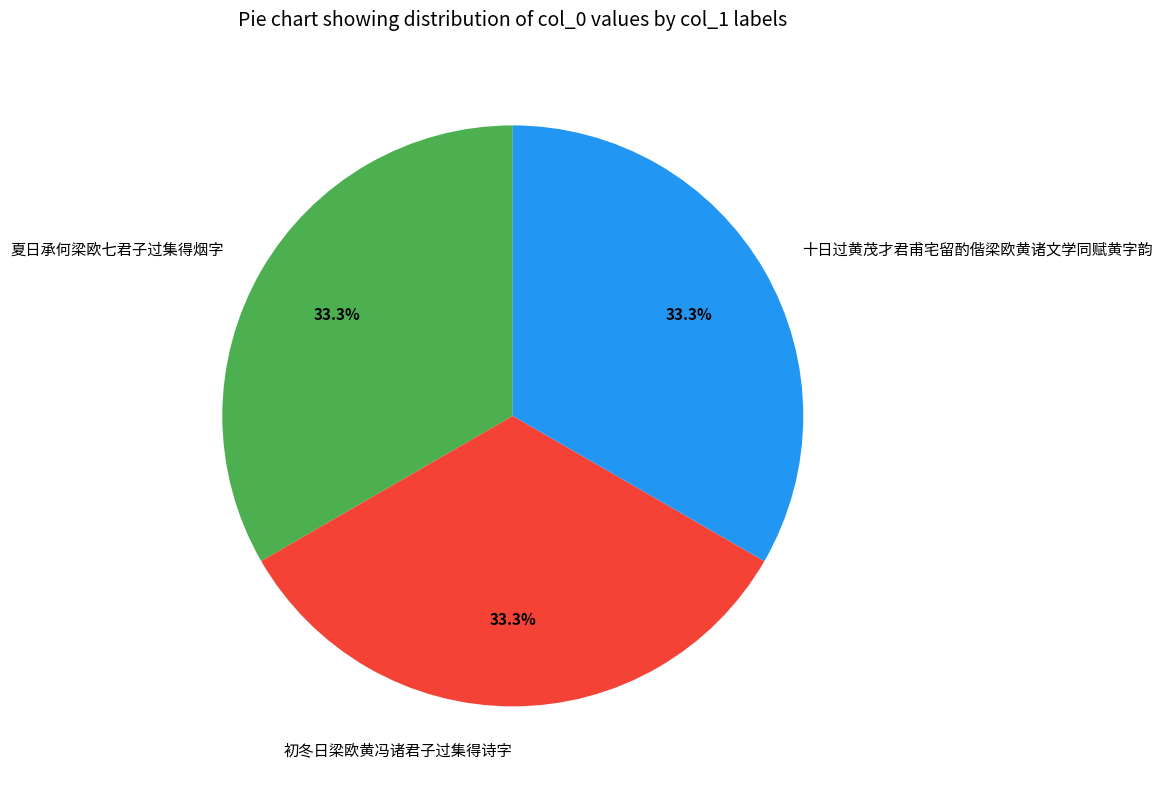

Is it true that 初冬日梁欧黄冯诸君子过集得诗字 is 33% of the pie?

True